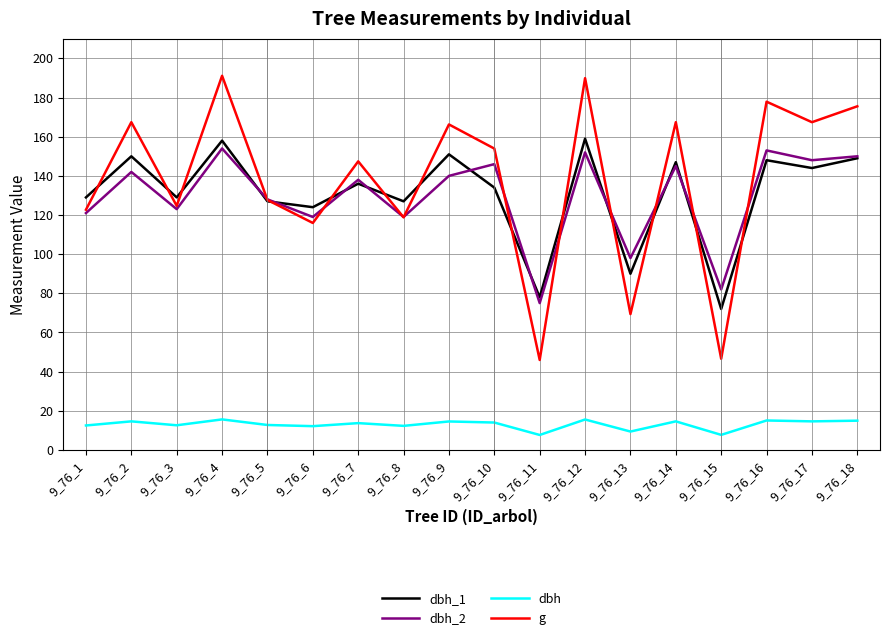

True or false: dbh and dbh_1 cross at least once.

False